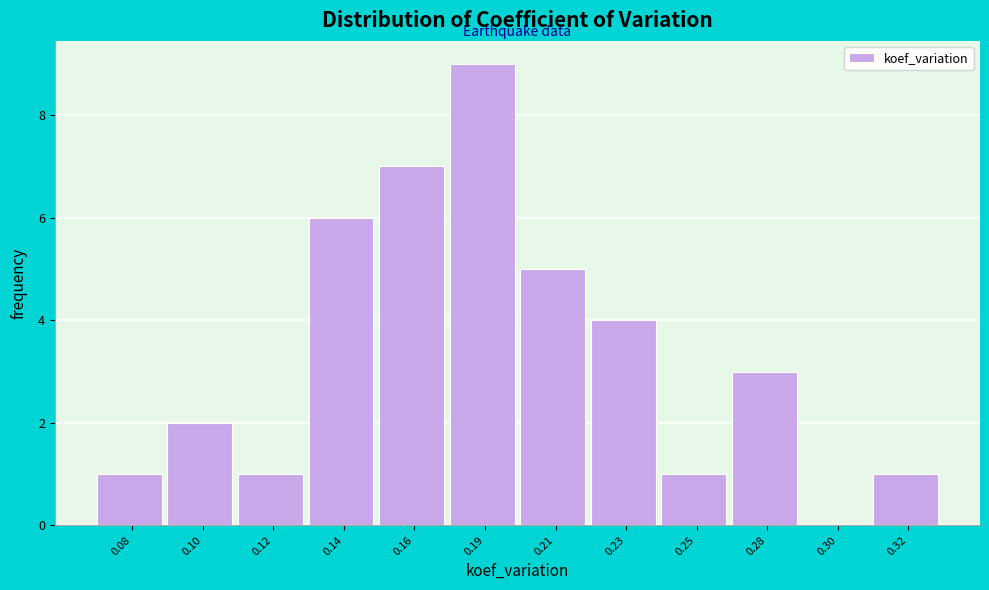

Reading left to right, what are all the values shown in this chart?

0.08=1	0.10=2	0.12=1	0.14=6	0.16=7	0.19=9	0.21=5	0.23=4	0.25=1	0.28=3	0.30=0	0.32=1